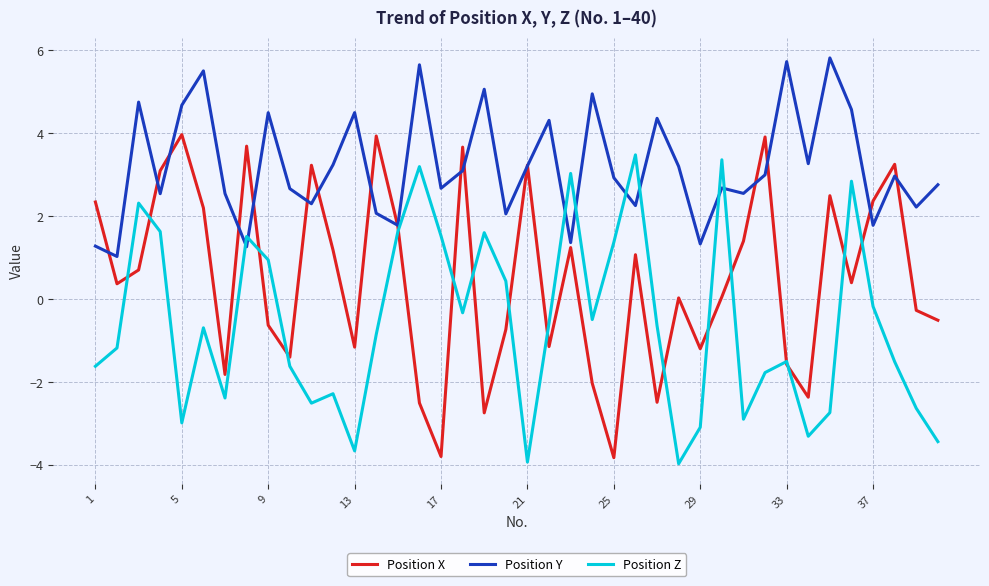

What is the greatest value displayed?

5.8